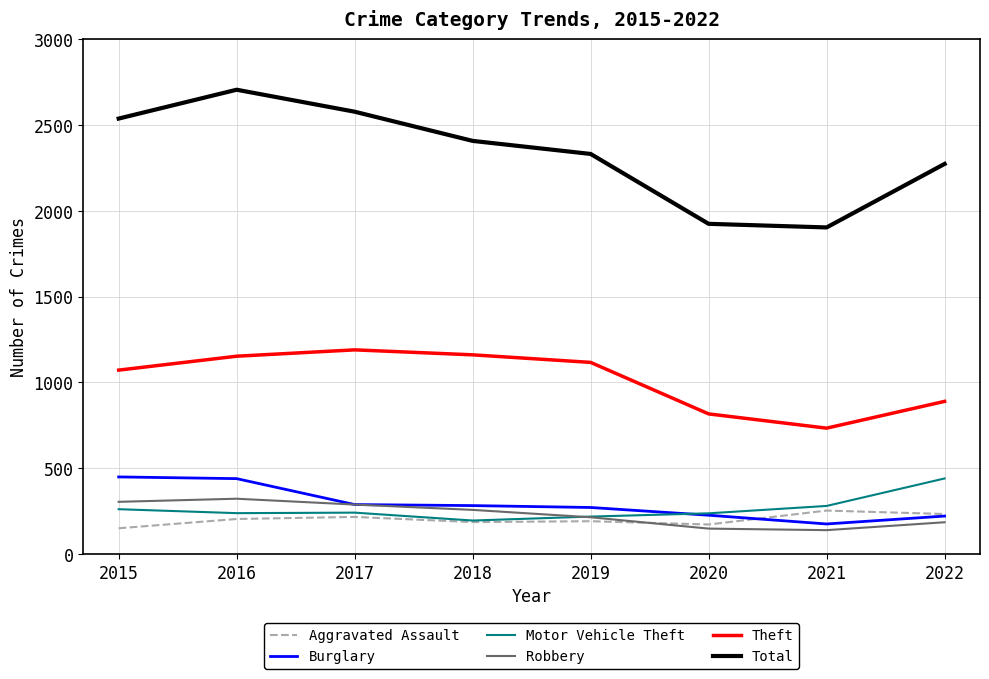

What is the total value across all series at 2018?

4492